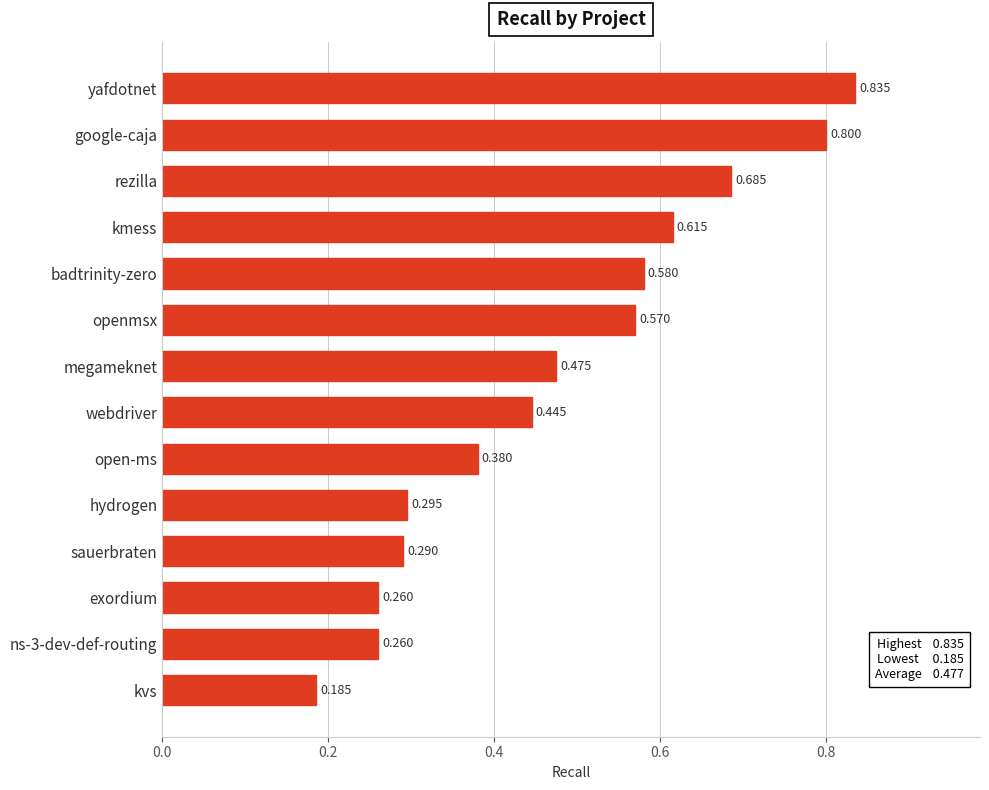

At which label is the value closest to 0?

kvs